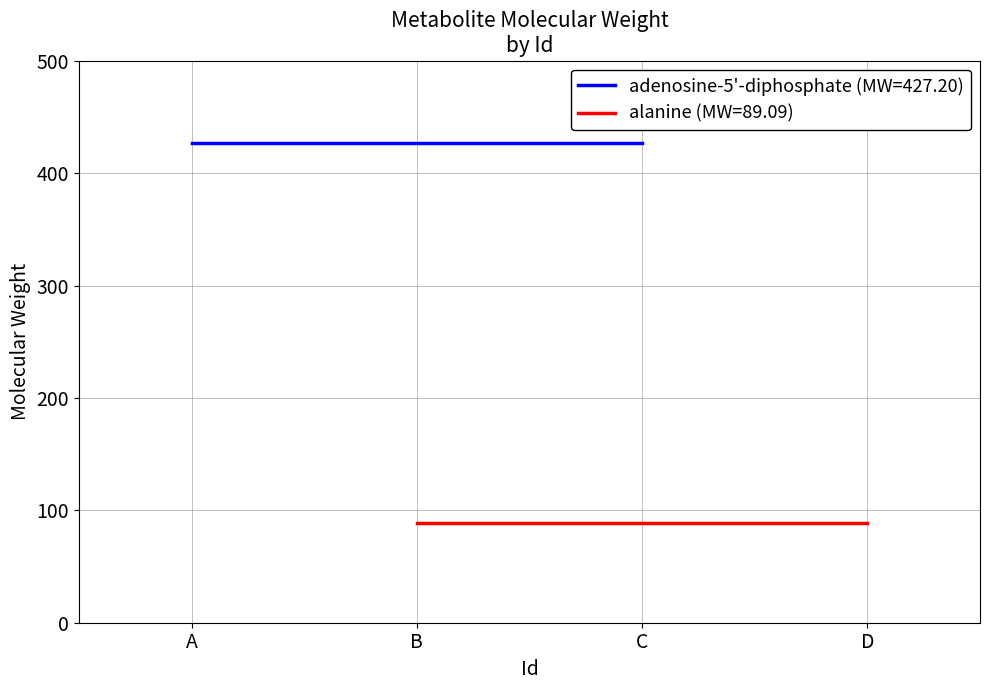

At which label is Molecular weight (adenosine-5'-diphosphate) closest to 427?

A